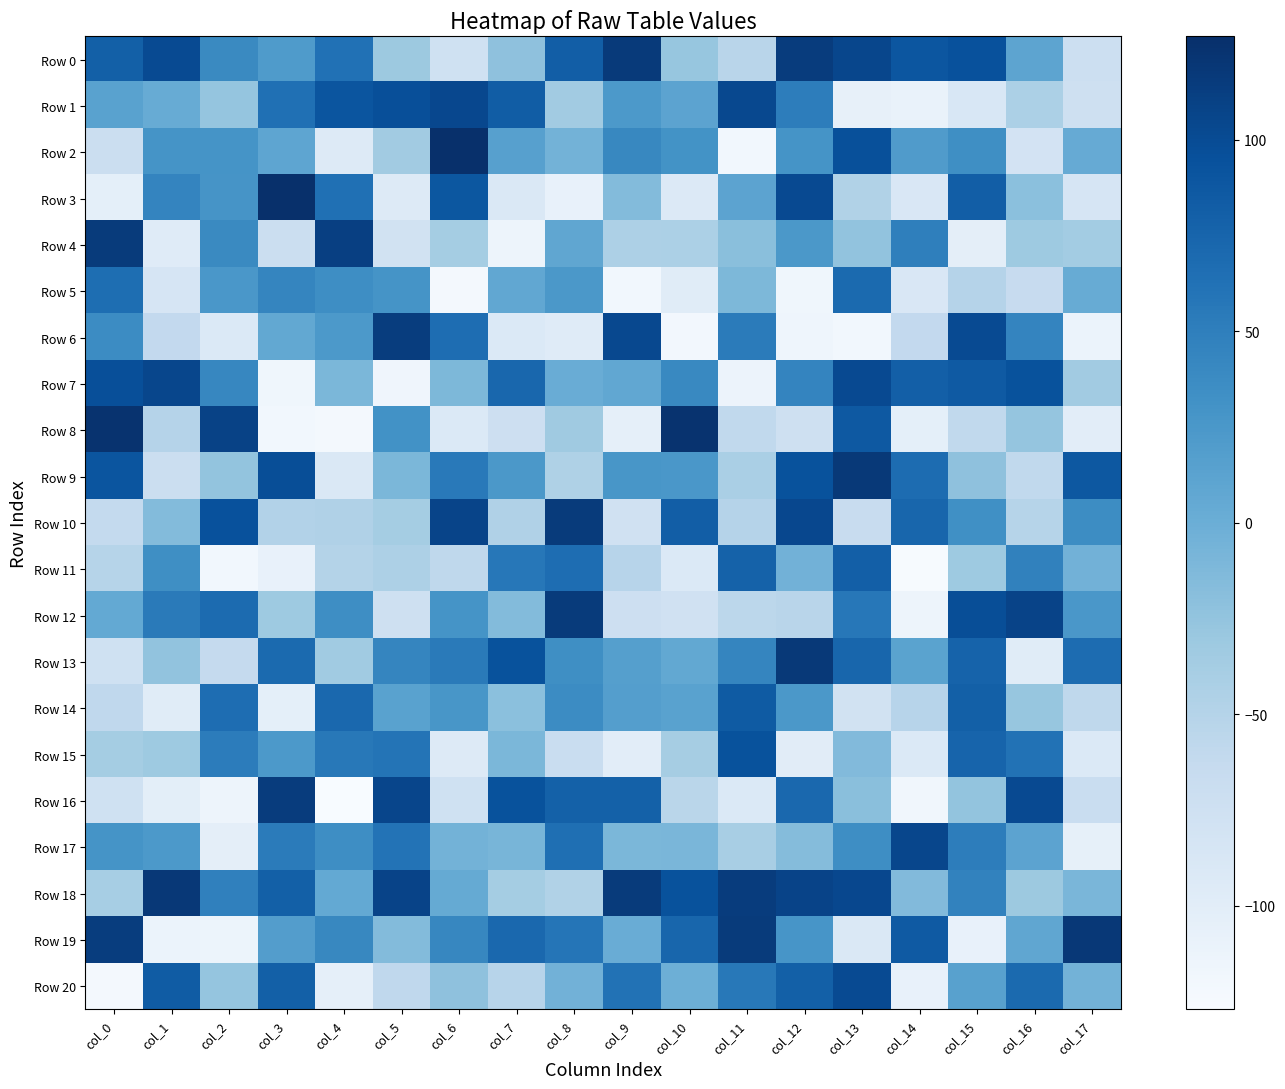

Which series has the largest total across all categories?

Row 18